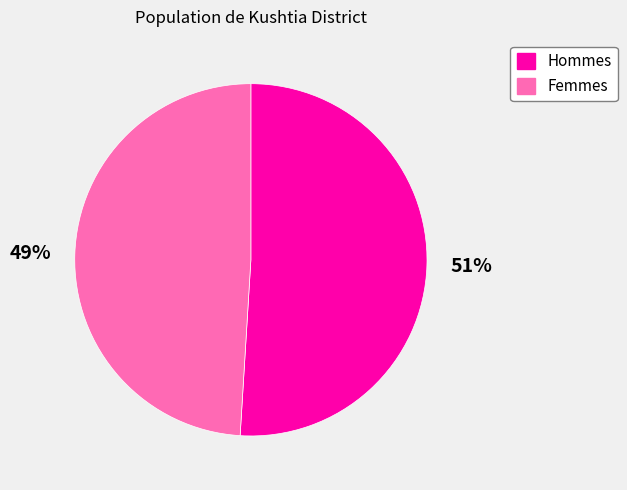

To the nearest percent, what is the difference between the largest and smallest slice percentages?

2%